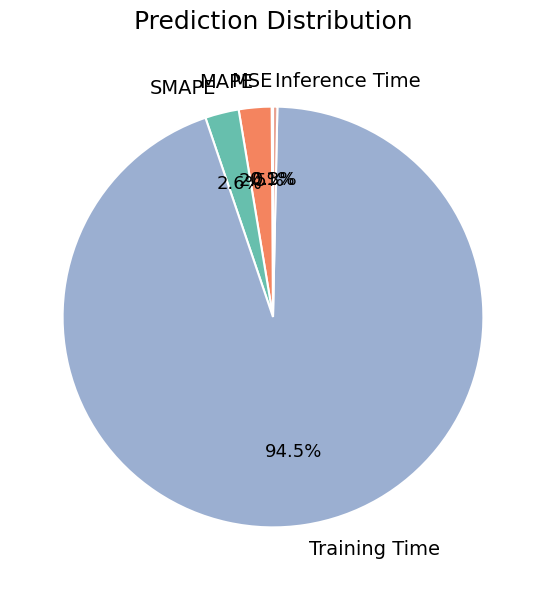

What percentage do SMAPE and Inference Time together represent?

2.9%